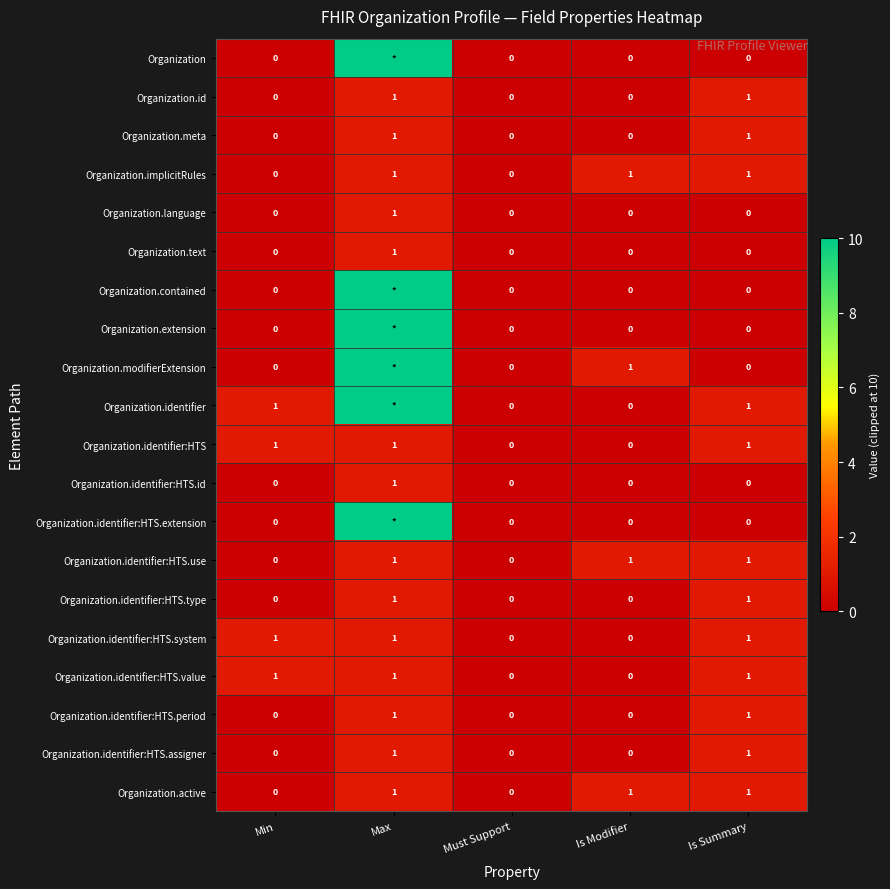

What is the sum of all Organization.meta values?

2